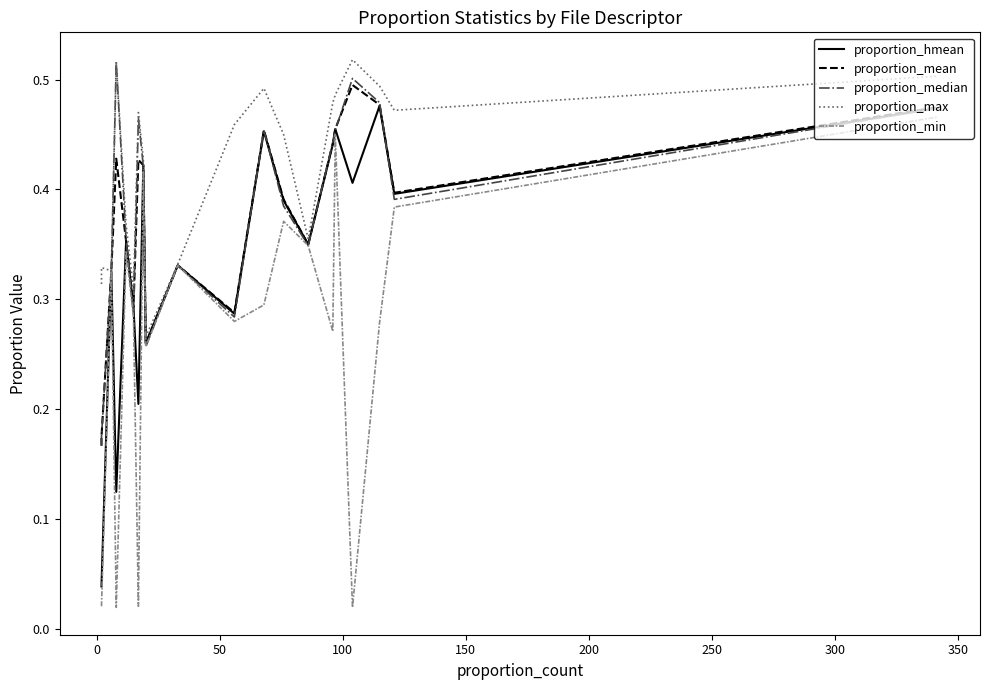

How many interior local valleys does the proportion_max series have?

5